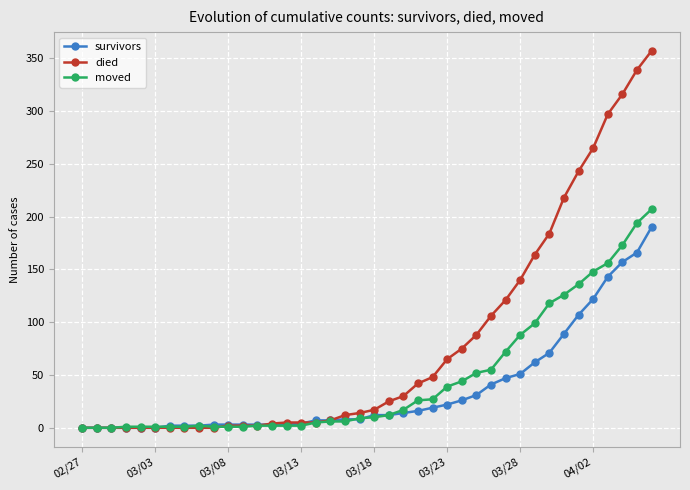

What is the highest value of the survivors series?

190